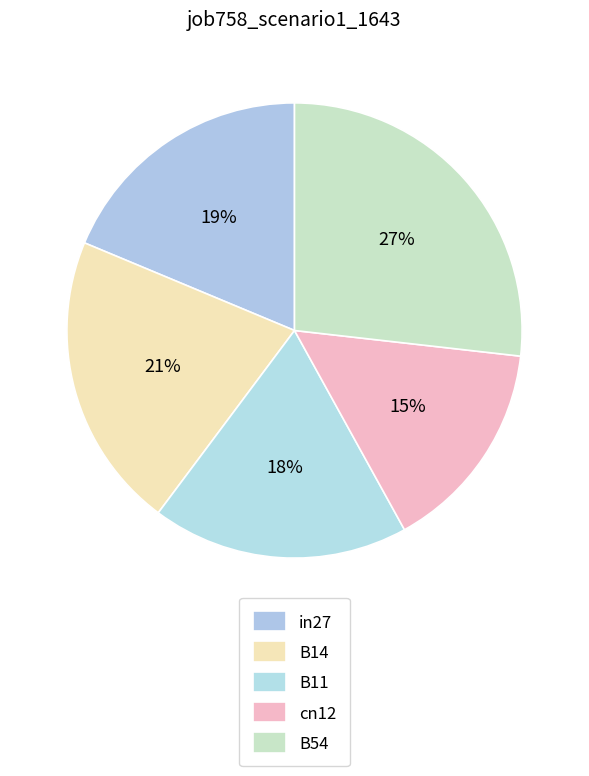

Is the sum of B14 and B11 greater than half?

No